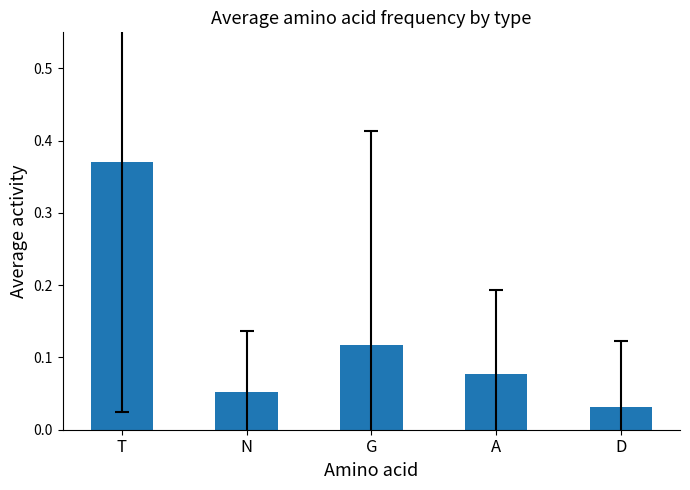

Does the chart contain stacked bars?

No